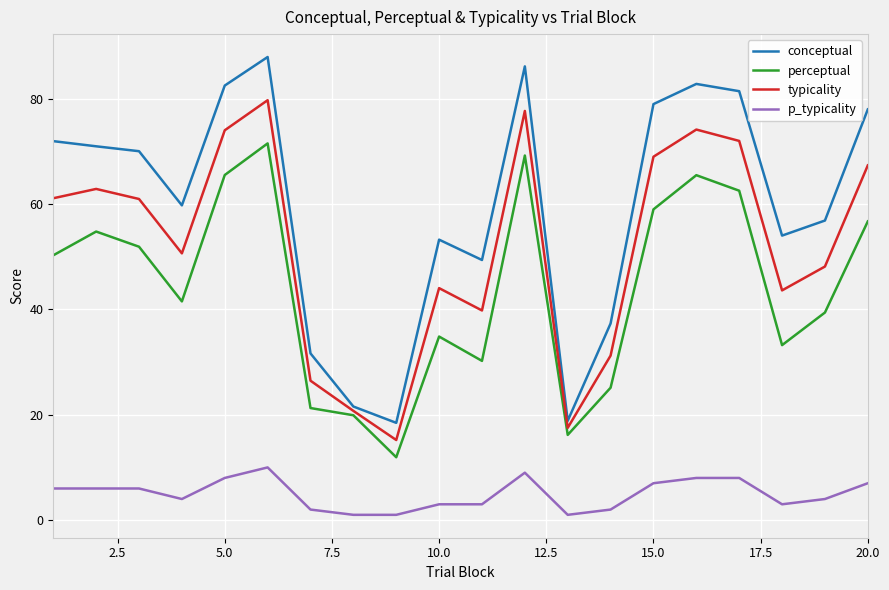

Which series has the largest total across all categories?

conceptual